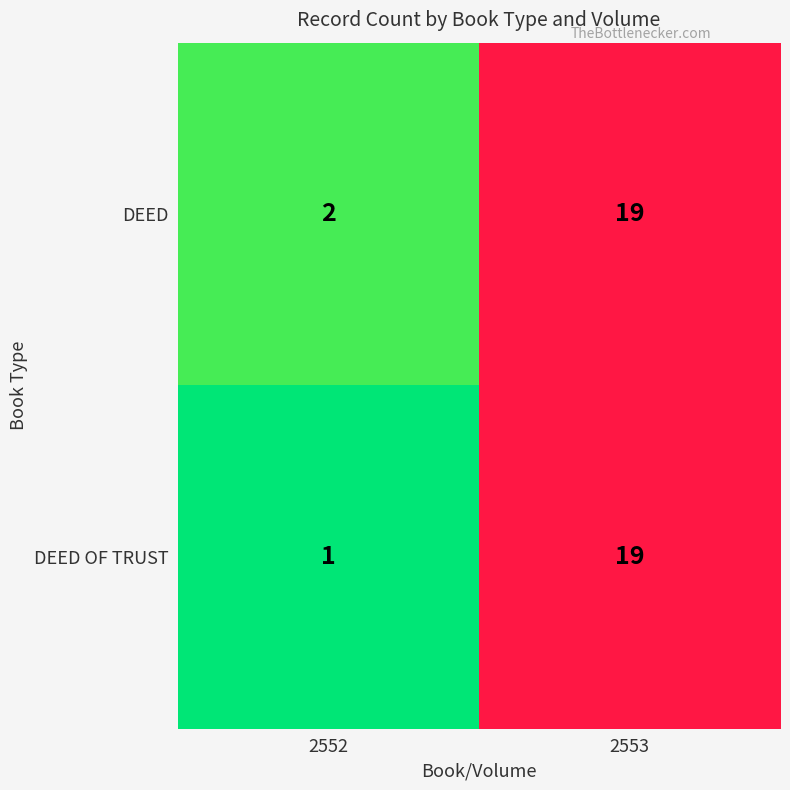

What is the greatest value displayed?

19